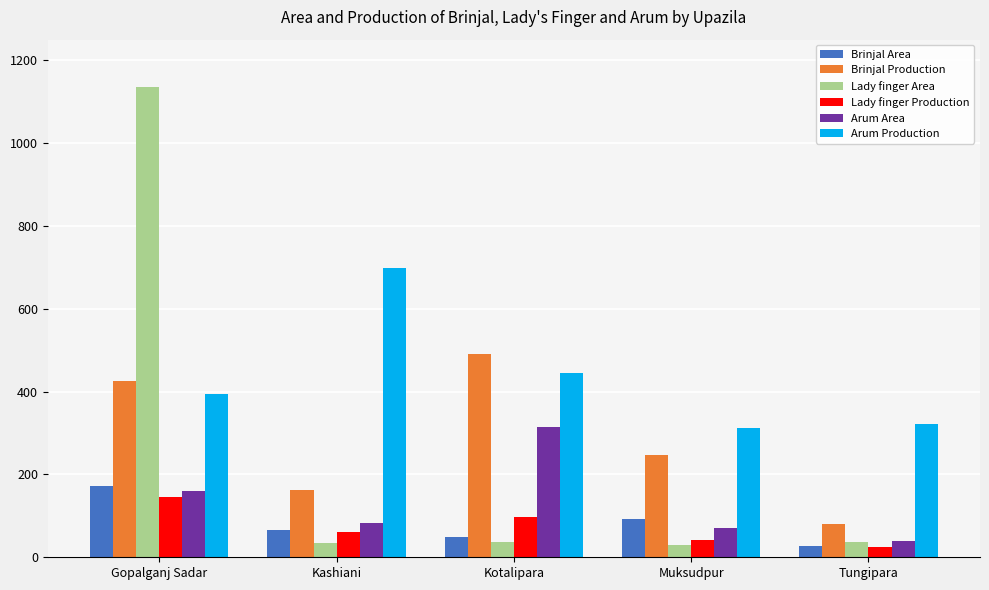

What position from the left is Tungipara?

5